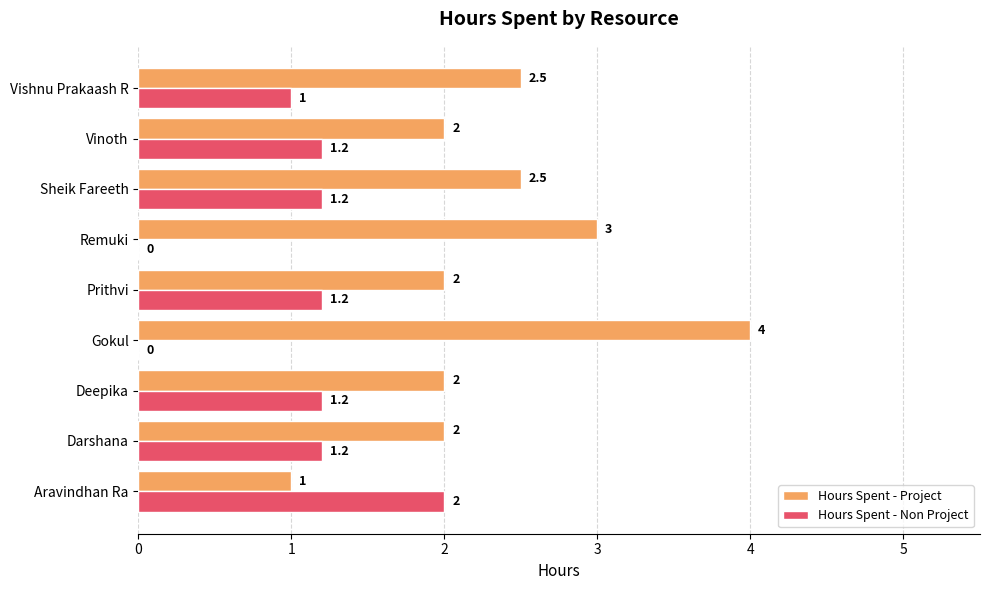

What is the sum of all Hours Spent - Non Project values?

9.0